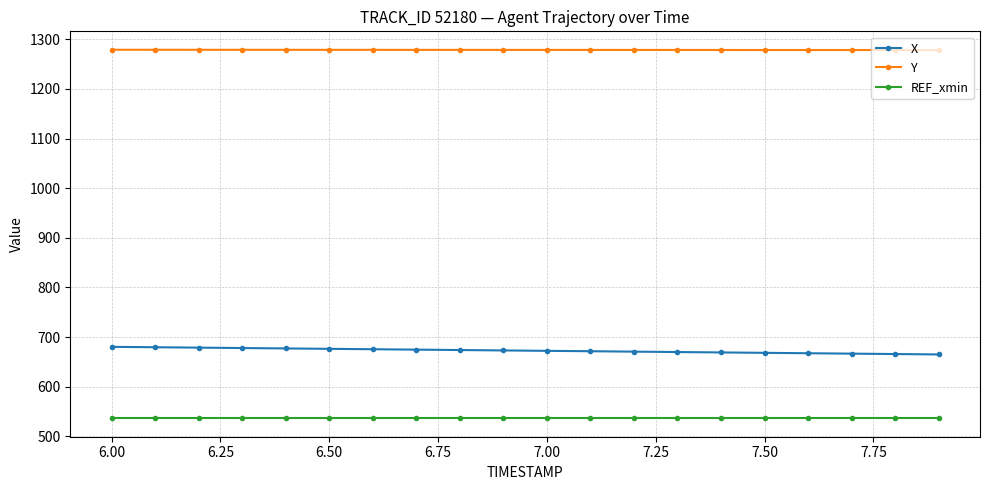

What is the difference between the second highest and minimum values in the Y series?

0.6